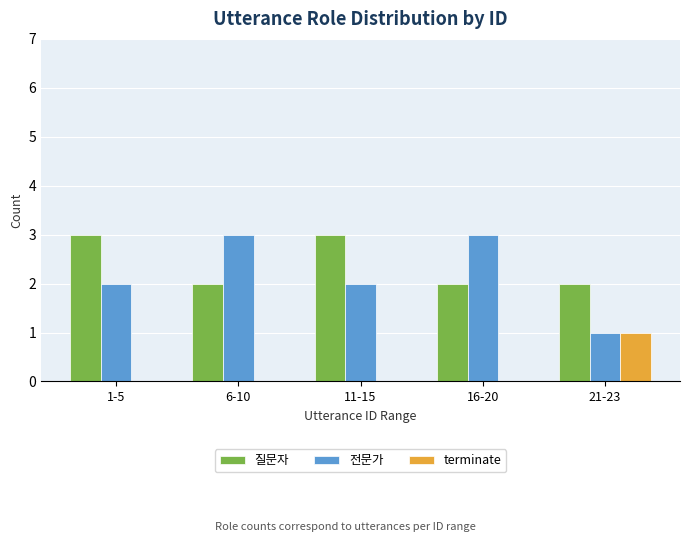

True or false: 전문가 has a value of 2 at 1-5.

True